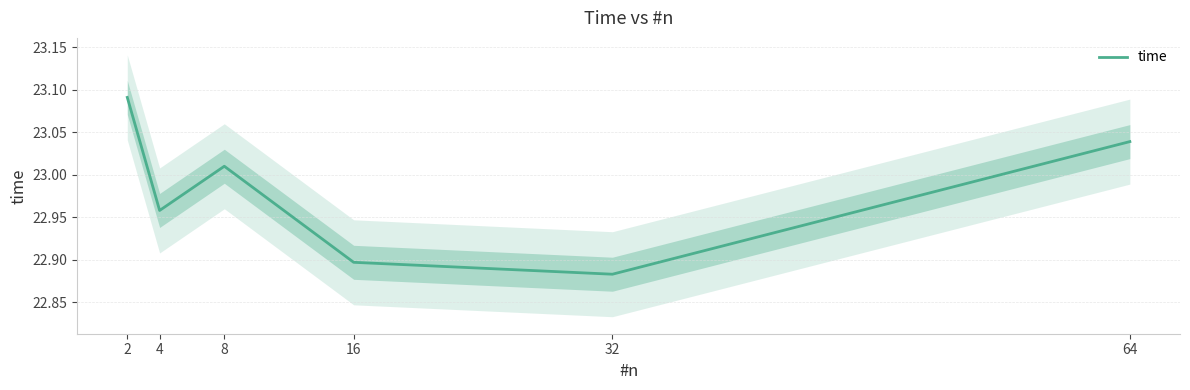

What is the sum of the values at 16 and 32?

45.8